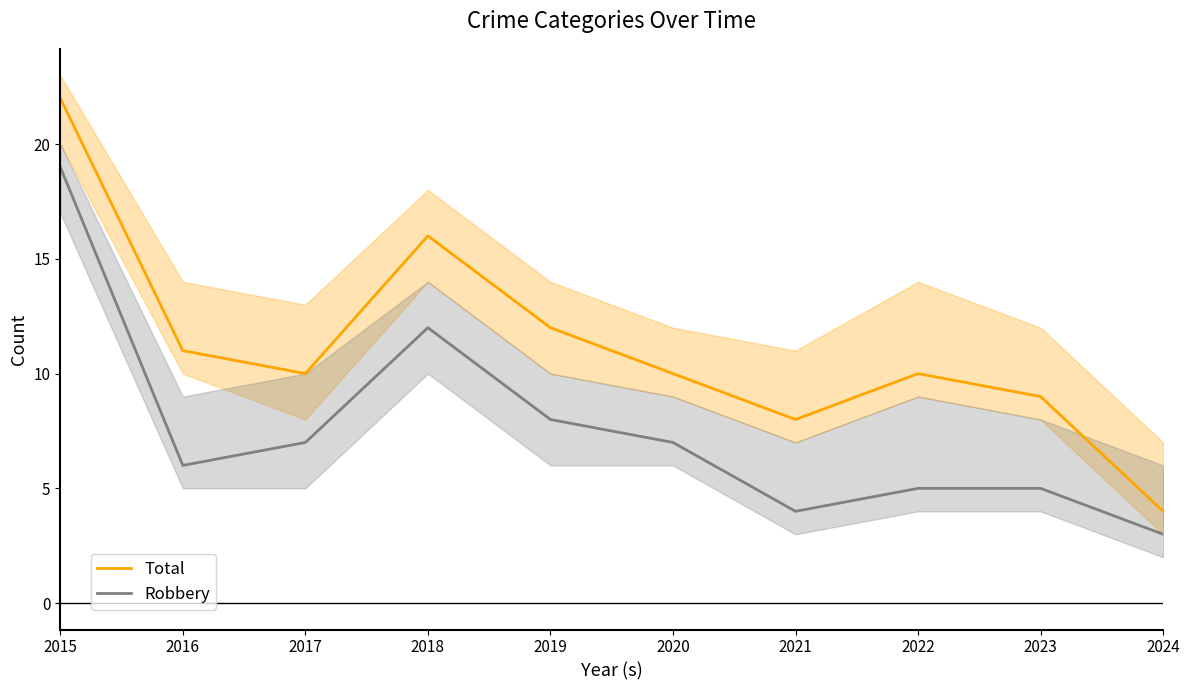

What is the difference between the second highest and second lowest values in the Total series?

8